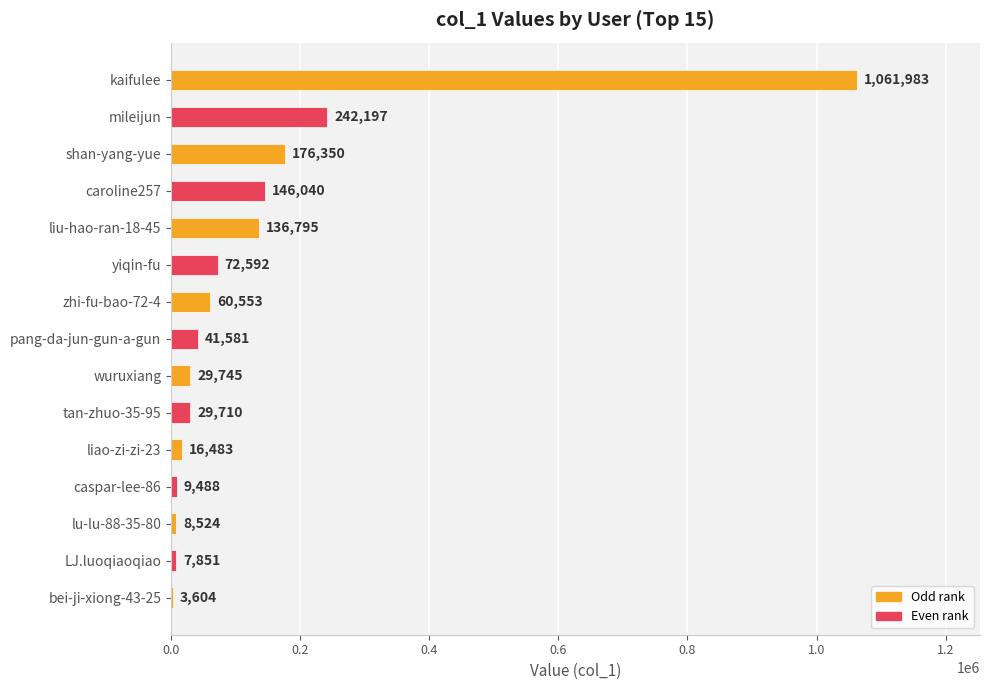

What is the change in value from caroline257 to wuruxiang?

-116295